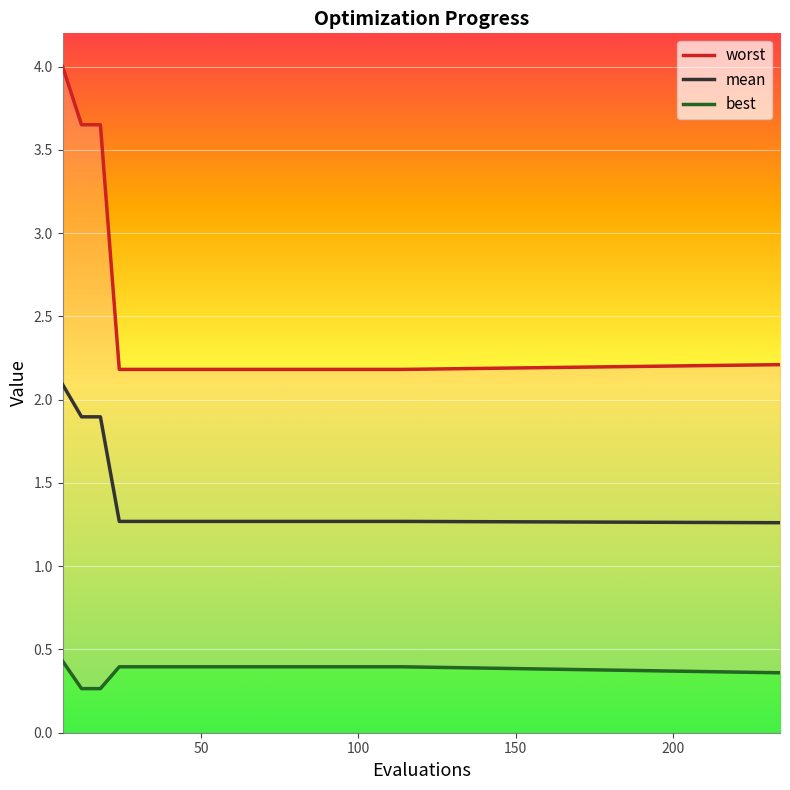

Is it true that best equals 0.4 at 114?

True